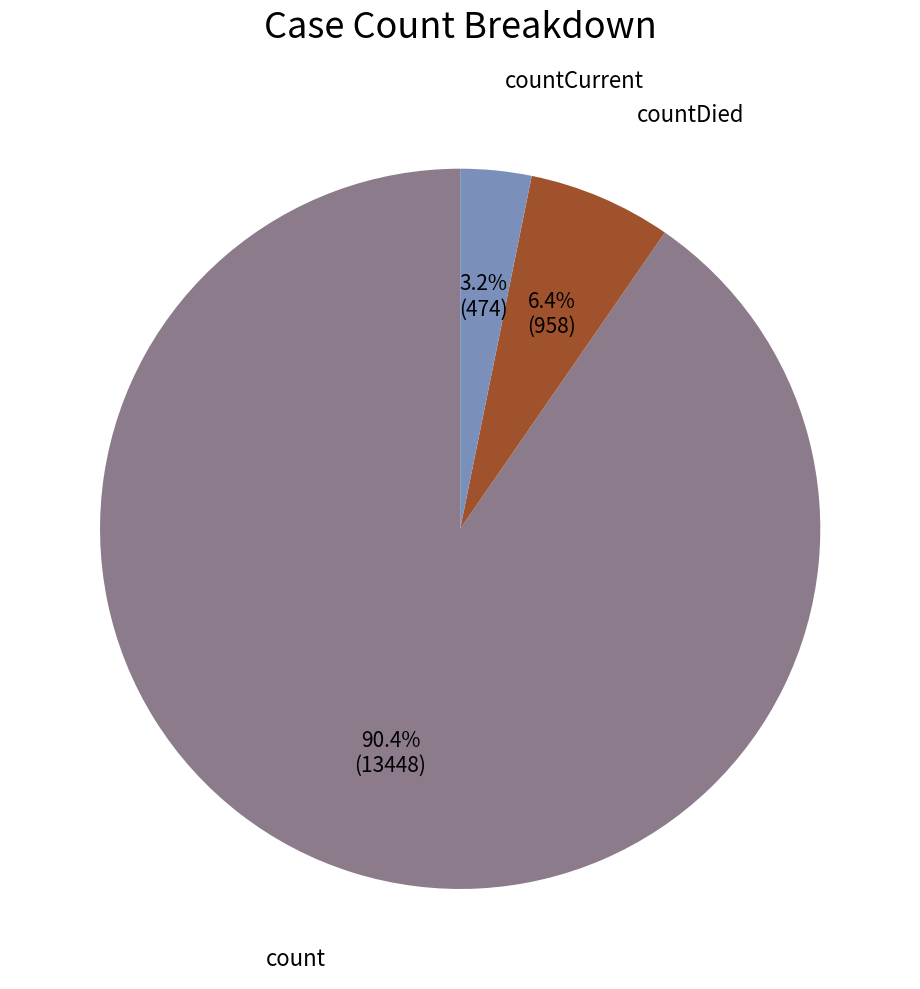

Is there any slice that represents more than half of the pie?

Yes